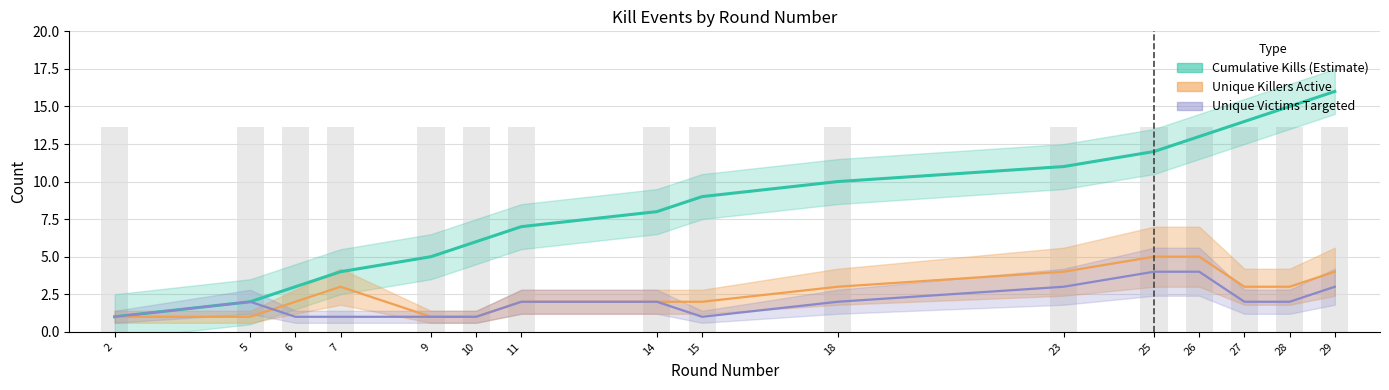

Which category has the lowest value in the Victim Count (running) series?

2